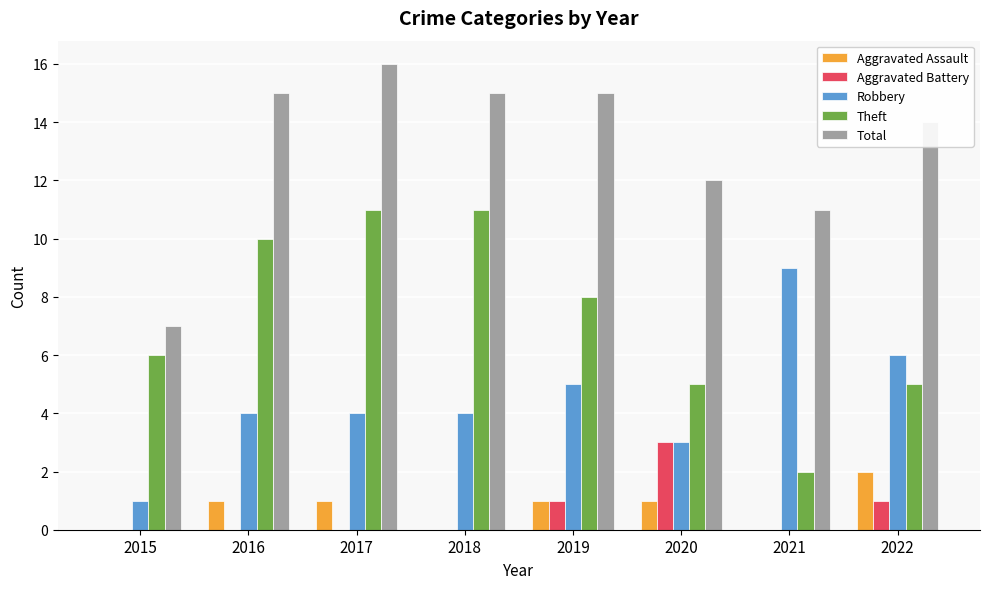

True or false: Theft has a value of 2 at 2021.

True